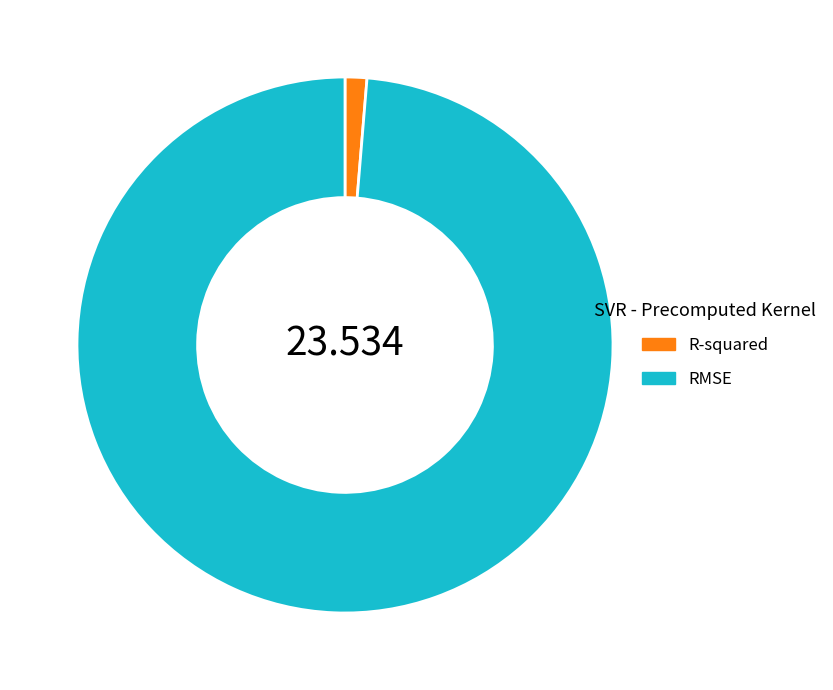

The R-squared slice represents 11% of the pie. True or false?

False